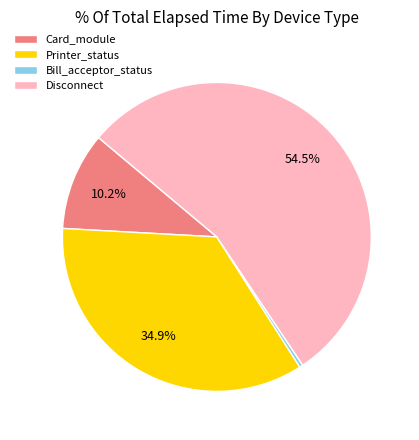

Rank the categories by value from lowest to highest.

Bill_acceptor_status, Card_module, Printer_status, Disconnect